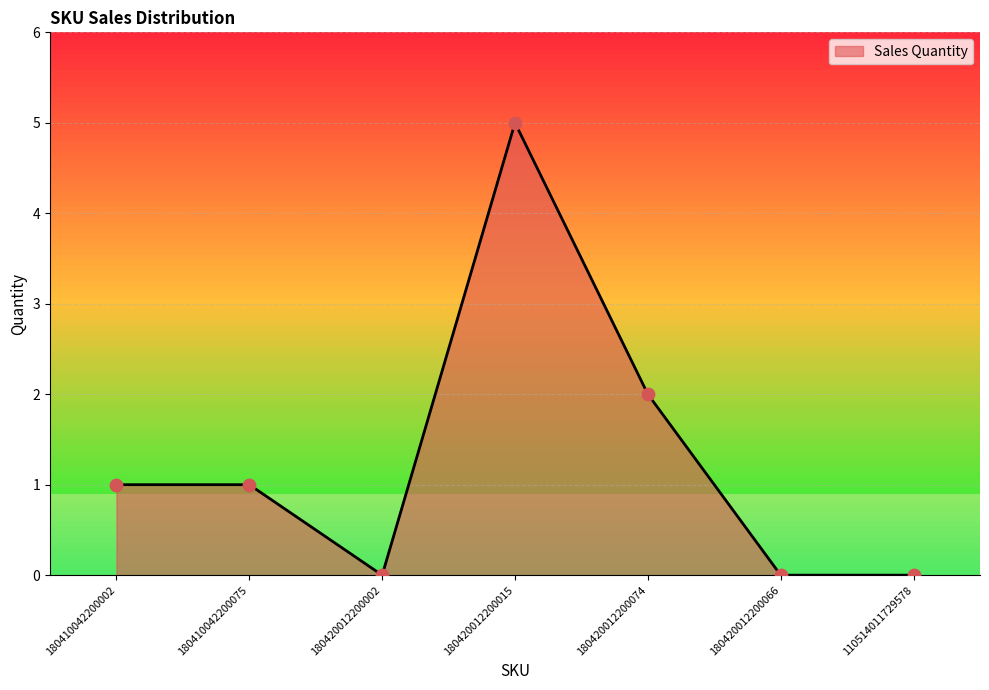

Which has a higher value, 180420012200074 or 180420012200015?

180420012200015